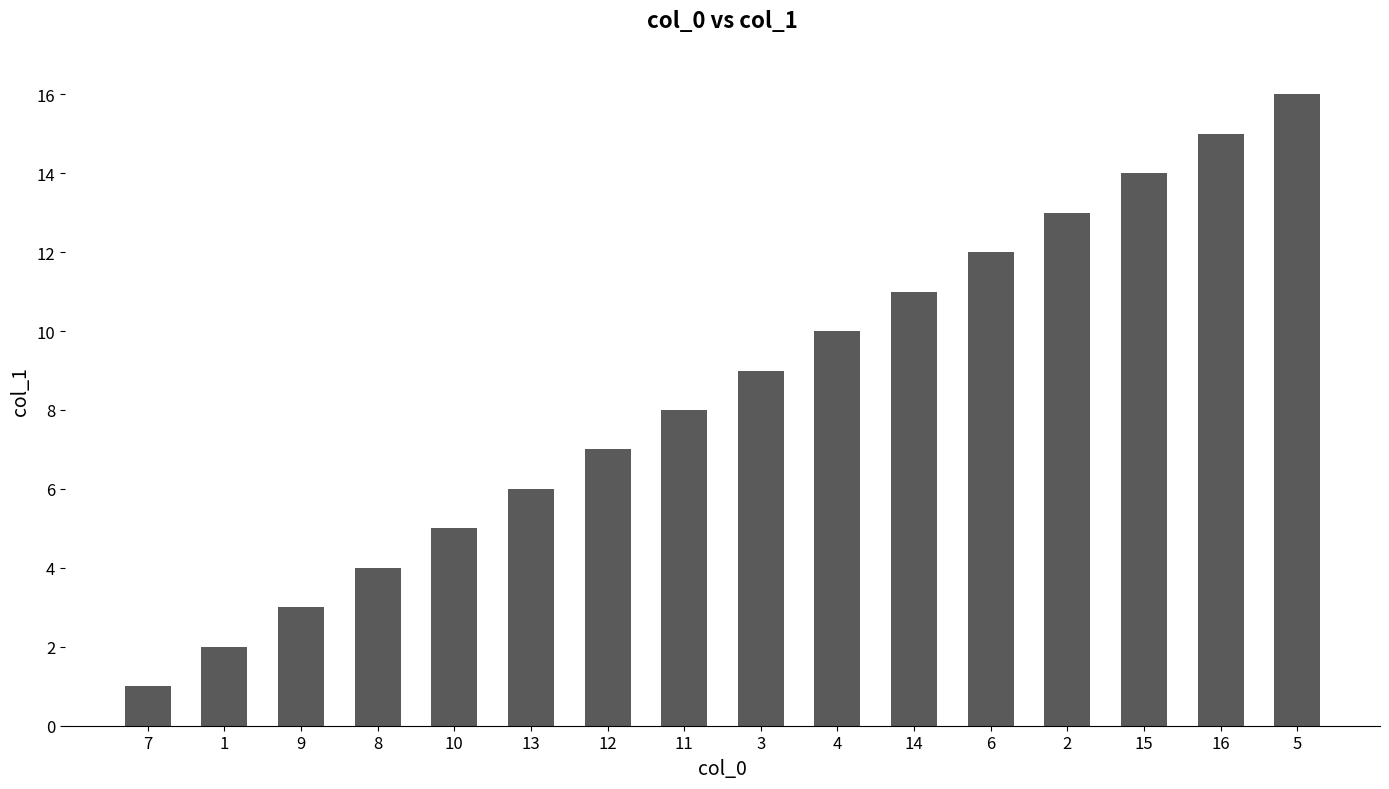

Reading left to right, extract all data points from this chart.

7=1	1=2	9=3	8=4	10=5	13=6	12=7	11=8	3=9	4=10	14=11	6=12	2=13	15=14	16=15	5=16